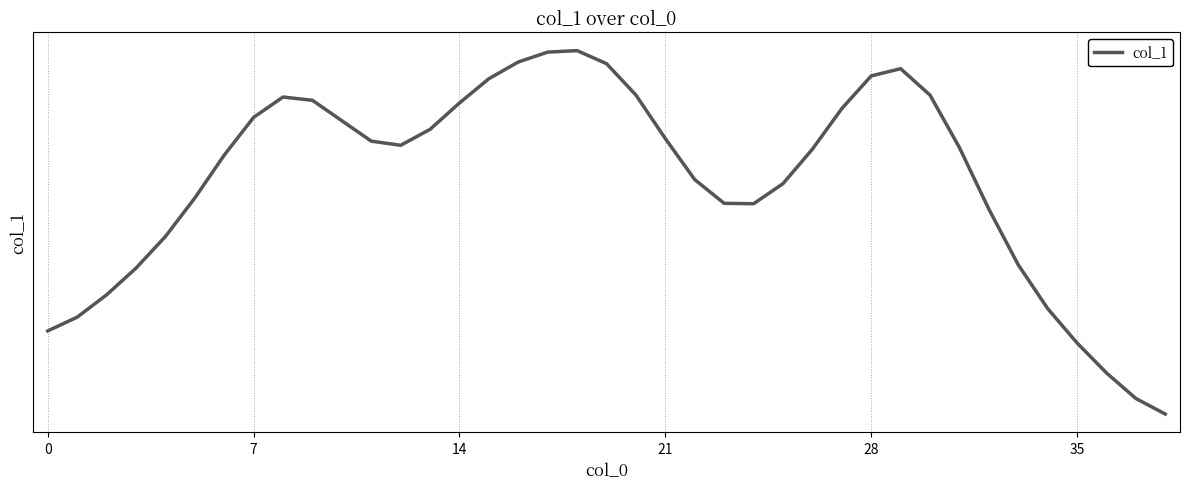

What is the value of the 19th point from the left?

123.4